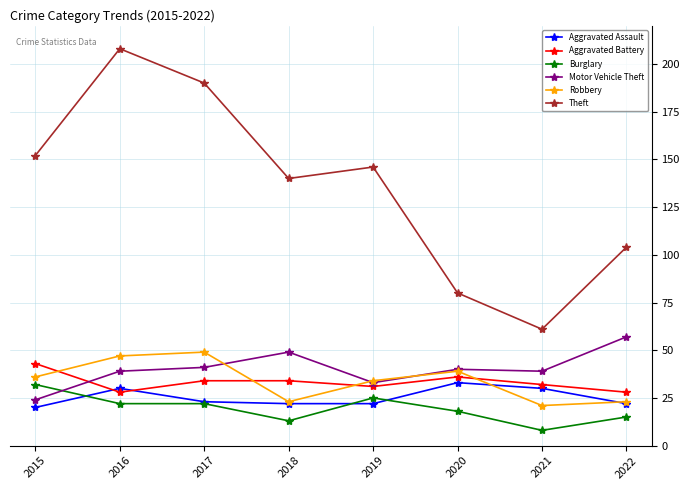

In Robbery, how many points are higher than both neighbors (excluding endpoints)?

2